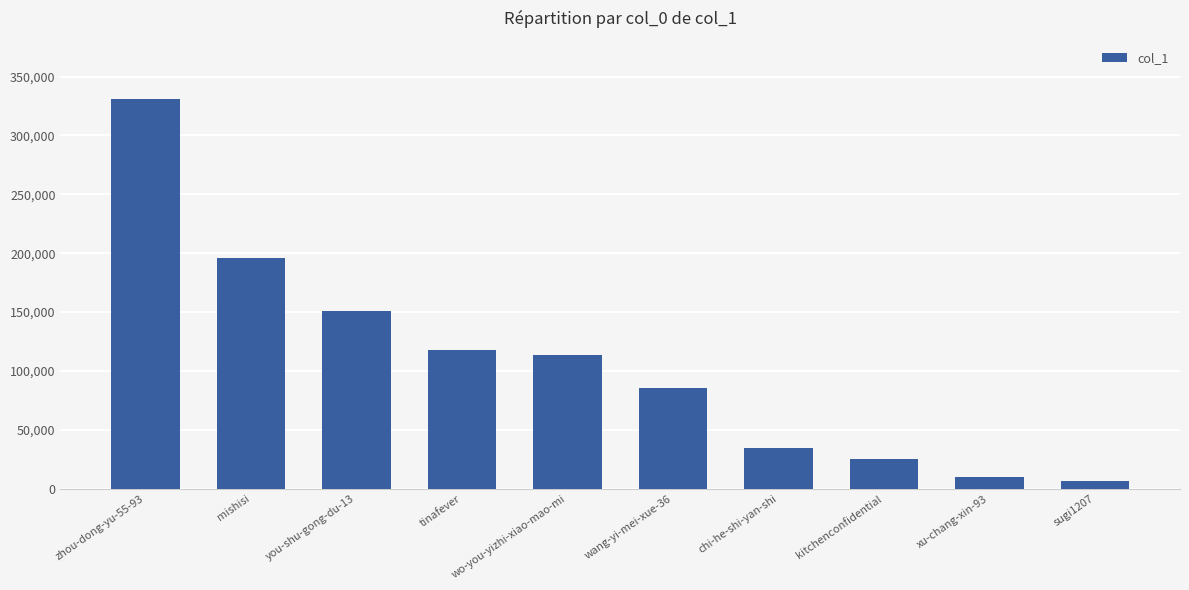

Reading left to right, transcribe all the data shown in this chart.

330804	195981	150782	118071	113928	85369	34635	25460	10231	6863